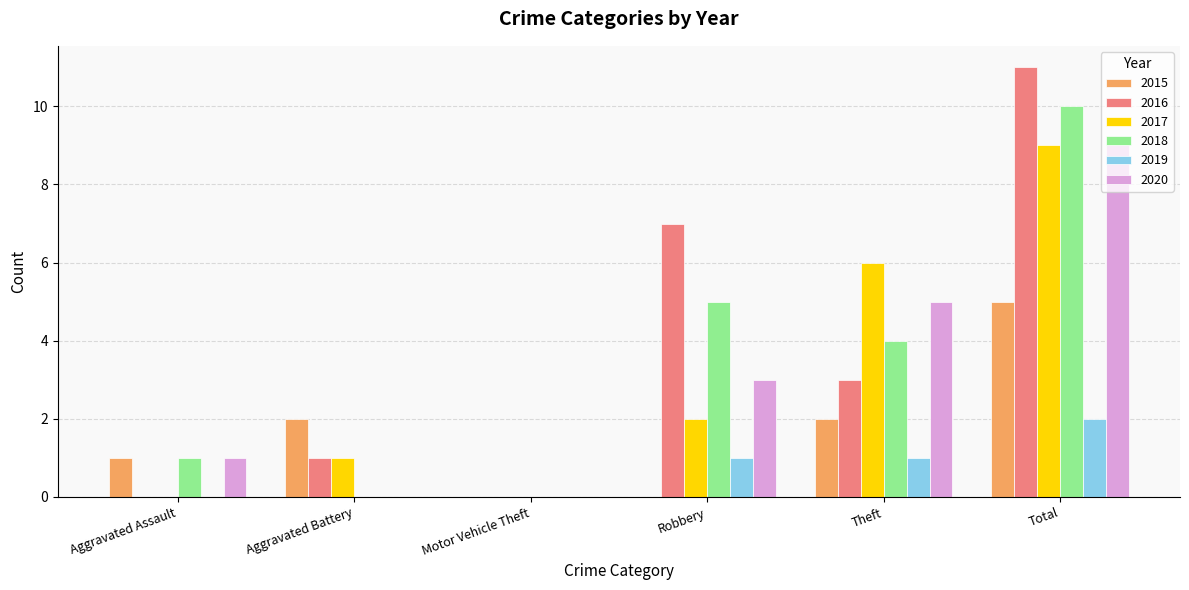

Reading left to right, what are all the values shown in this chart?

2015: 1	2	0	0	2	5
2016: 0	1	0	7	3	11
2017: 0	1	0	2	6	9
2018: 1	0	0	5	4	10
2019: 0	0	0	1	1	2
2020: 1	0	0	3	5	9